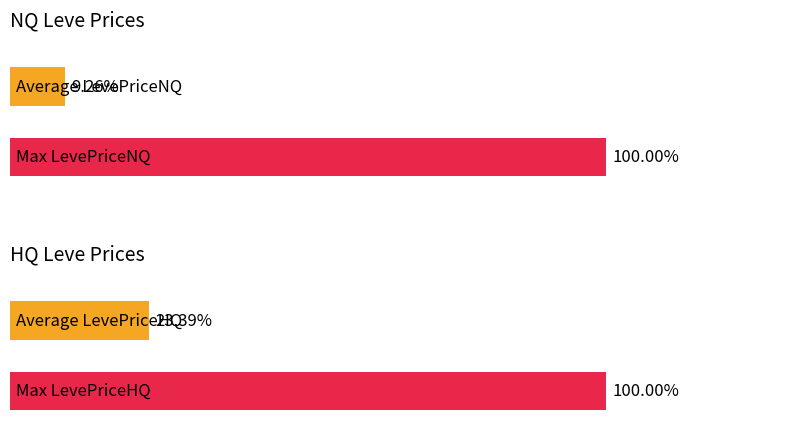

The value of HQ Leve Prices at 1.0 is 10.6. True or false?

False